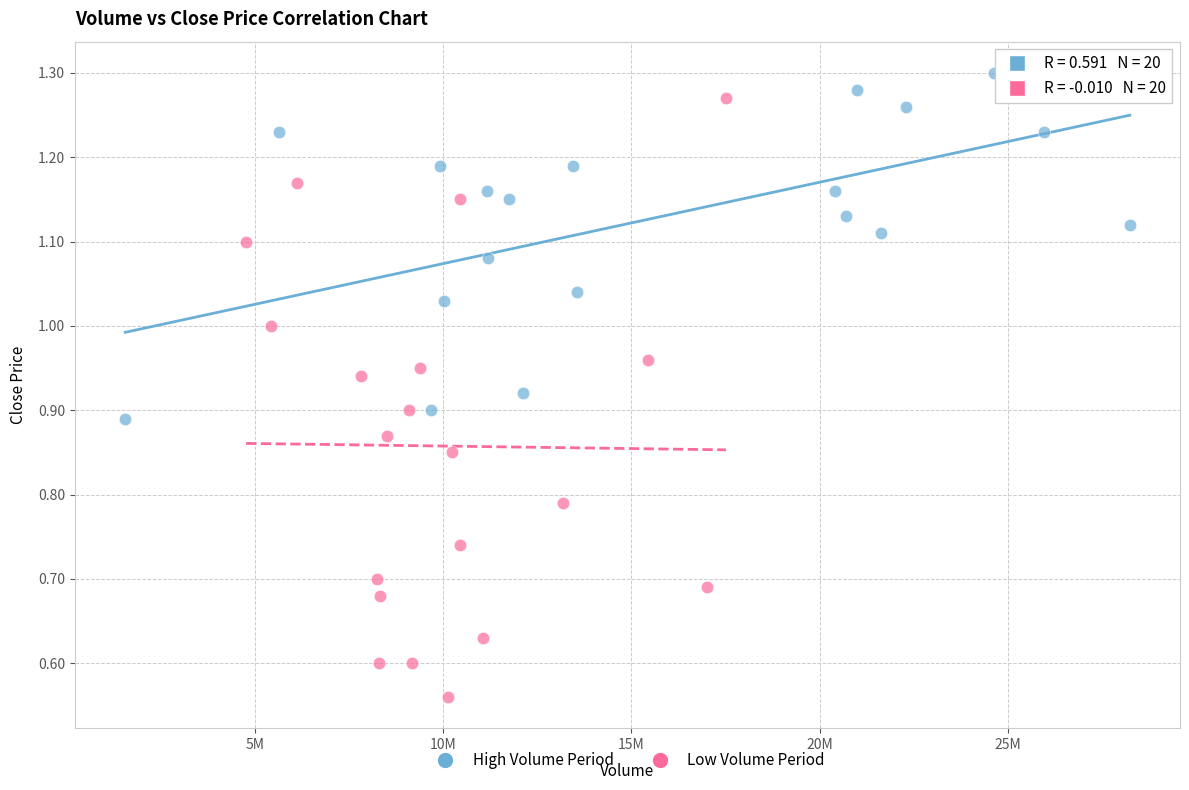

Which series has the widest spread of Y values?

Low Volume Period